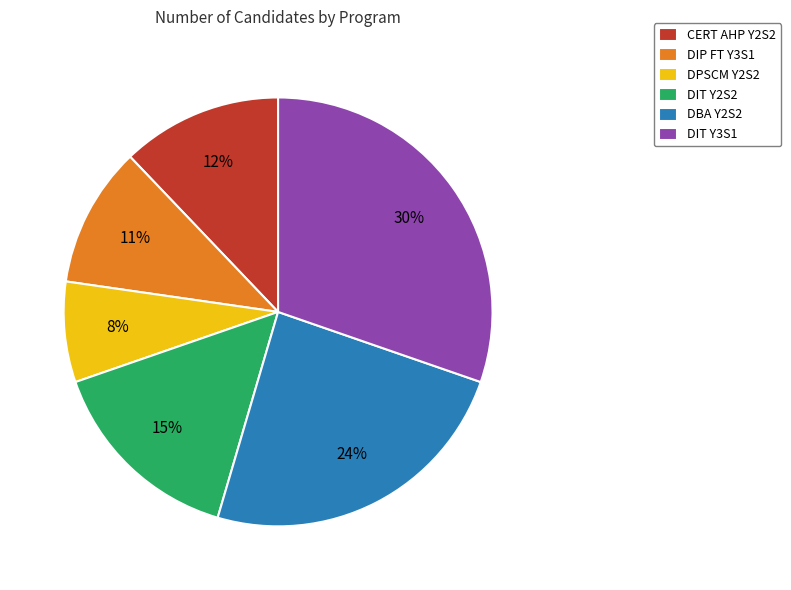

Does any single category account for the majority?

No